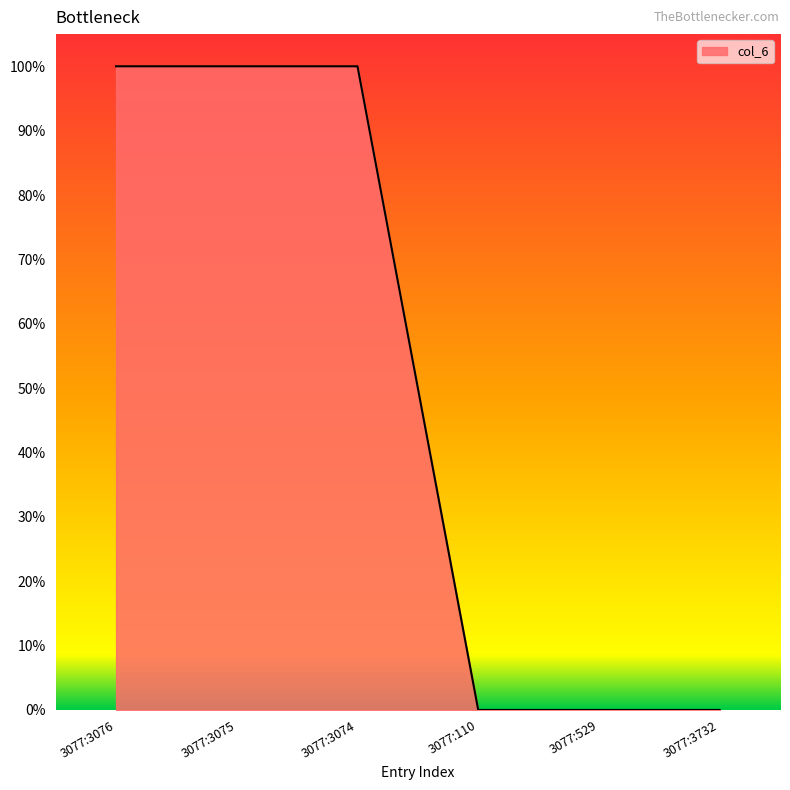

Reading left to right, list all the values displayed in this chart.

1	1	1	0	0	0